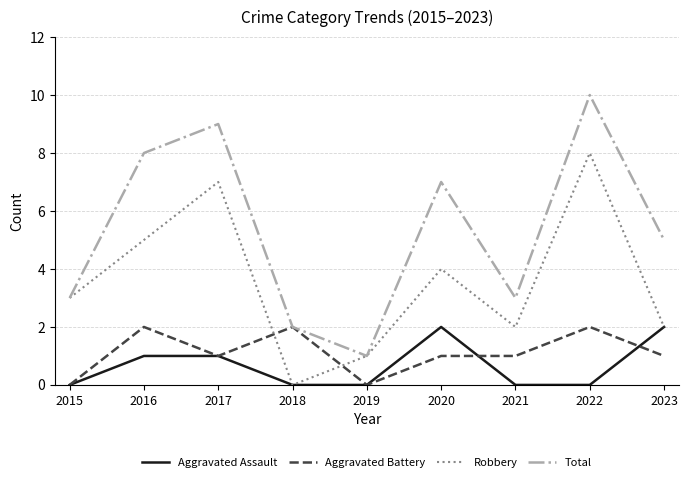

How many series are shown in this chart?

4